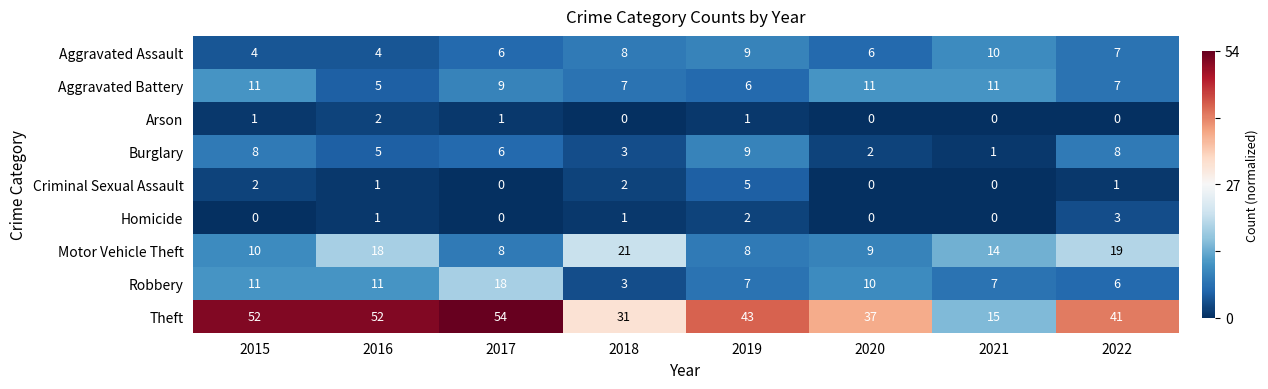

Count the Homicide values in the range 0 to 2.

7